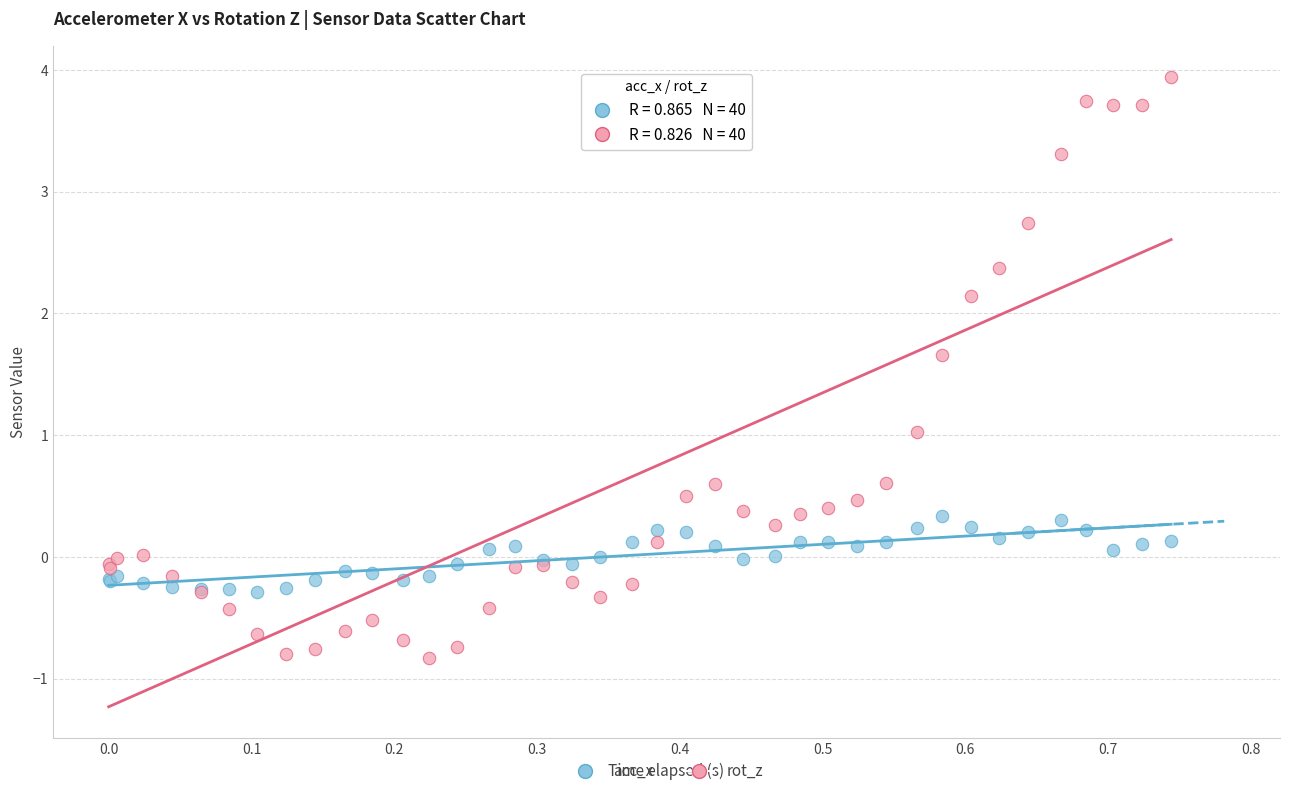

What are all the series names shown in the legend?

acc_x, rot_z